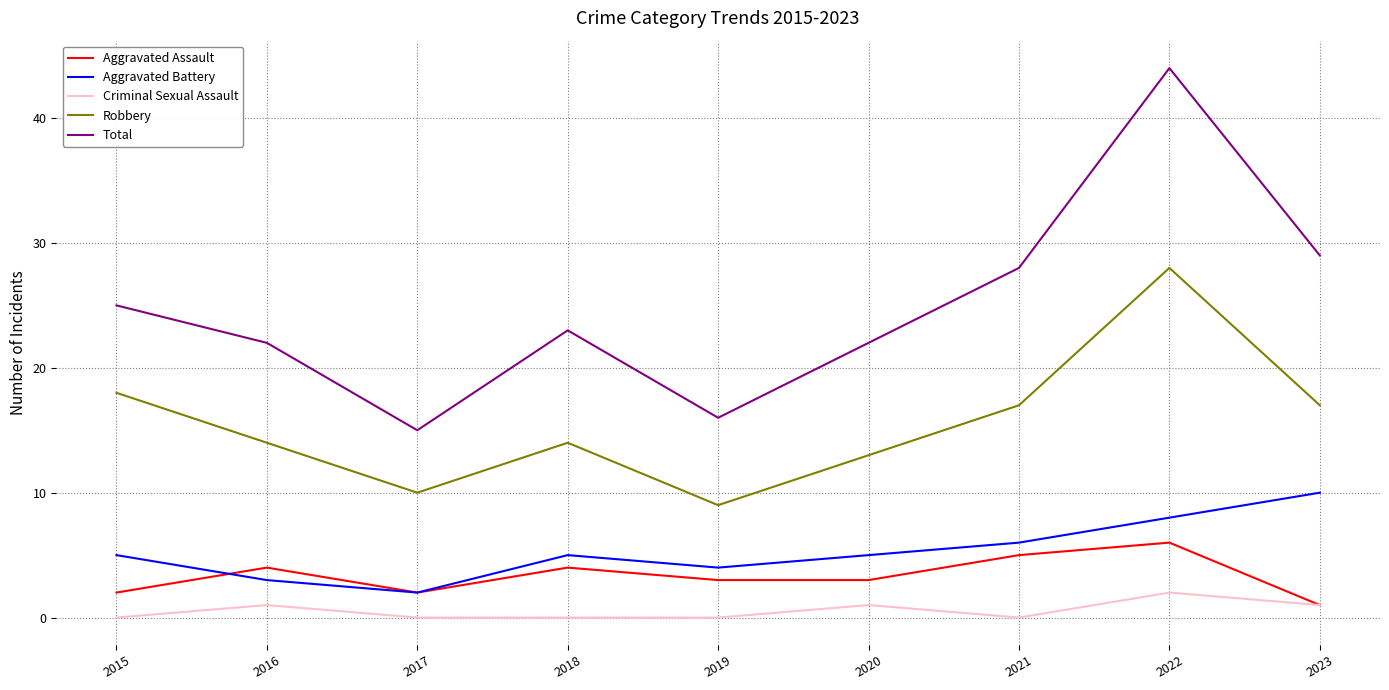

List the series in order of their peak value, lowest first.

Criminal Sexual Assault, Aggravated Assault, Aggravated Battery, Robbery, Total